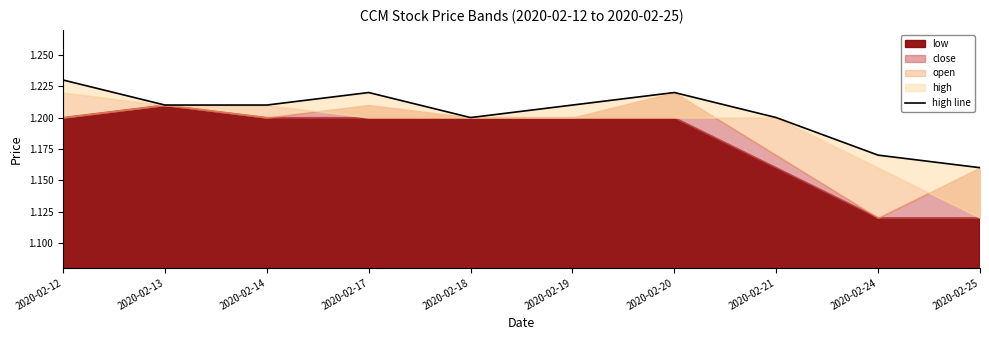

The chart shows a value of 1.2 at 2020-02-19. True or false?

True